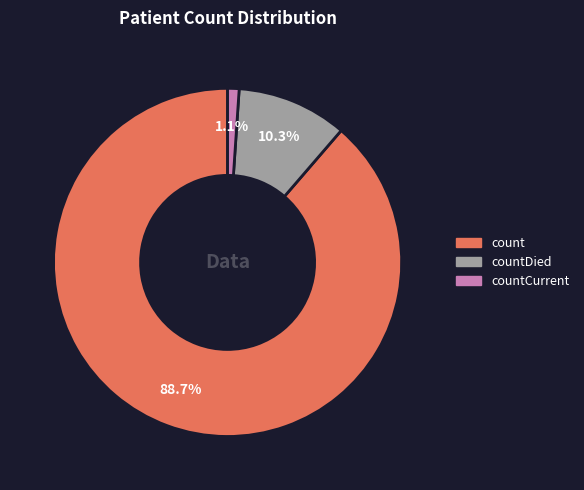

Is there any slice that represents more than half of the pie?

Yes